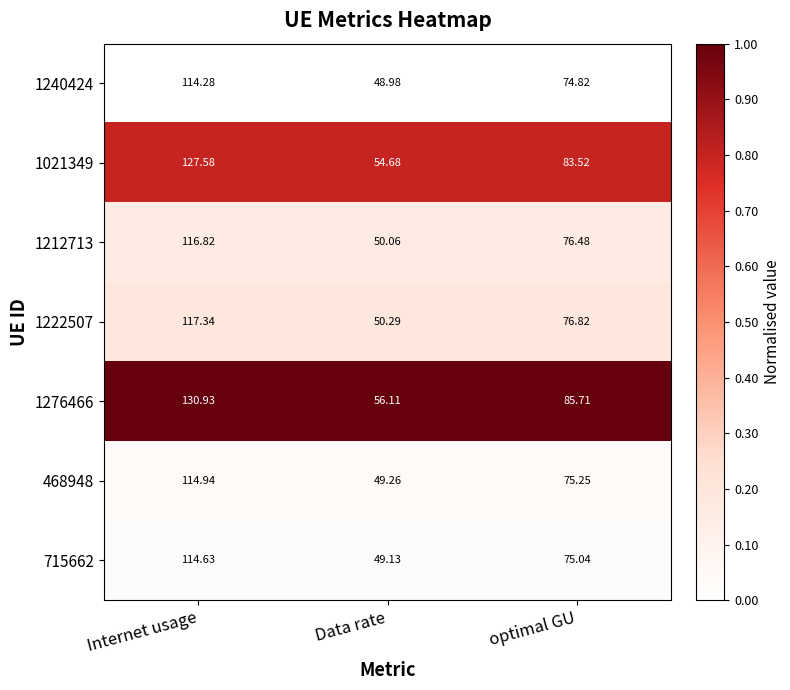

Which label corresponds to the largest value in the chart?

Internet usage